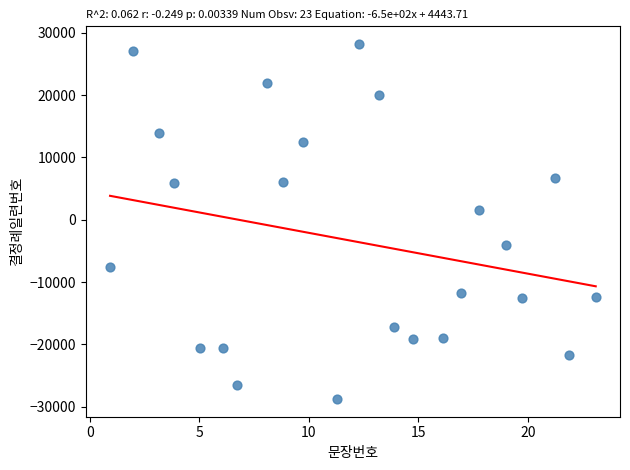

What Y value in the scatter plot is closest to -285?

1485.4